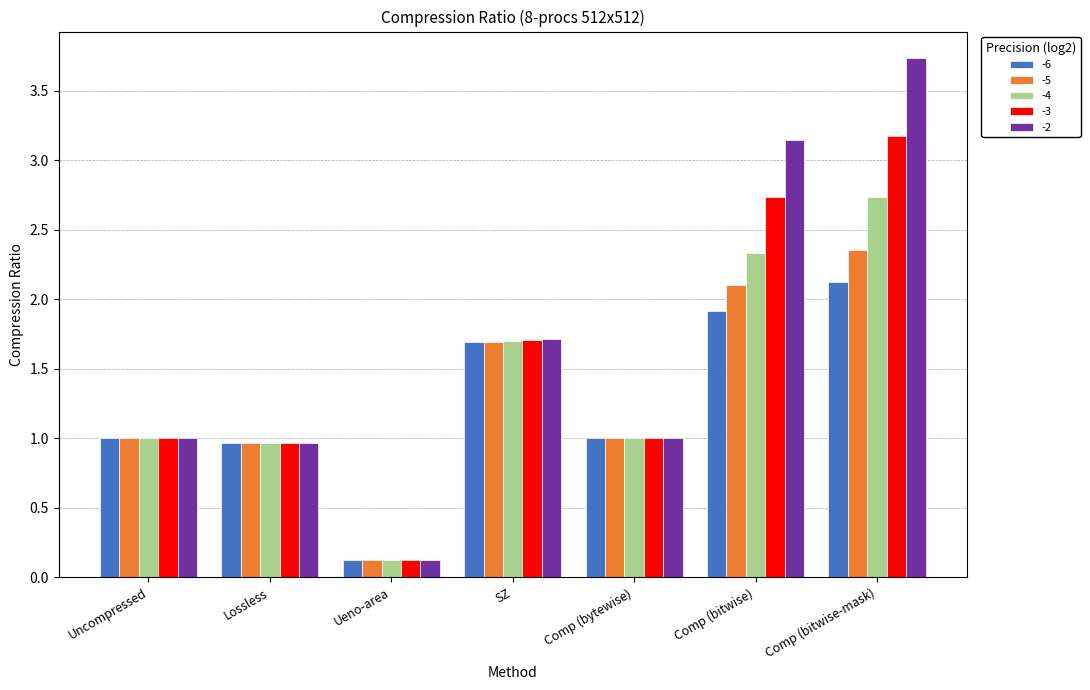

What is the difference between the maximum and minimum values in the -3 series?

3.0